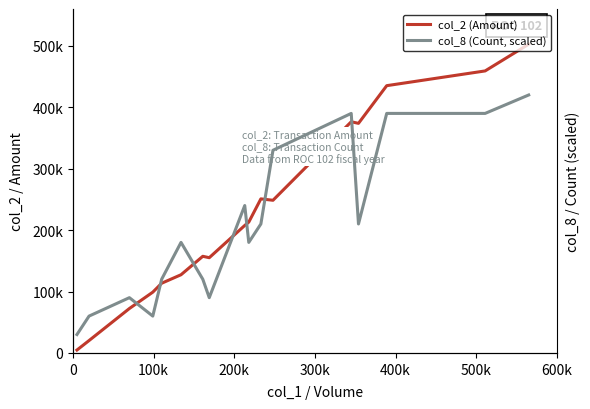

How many data points in col_2 (Amount) are less than 207570?

8